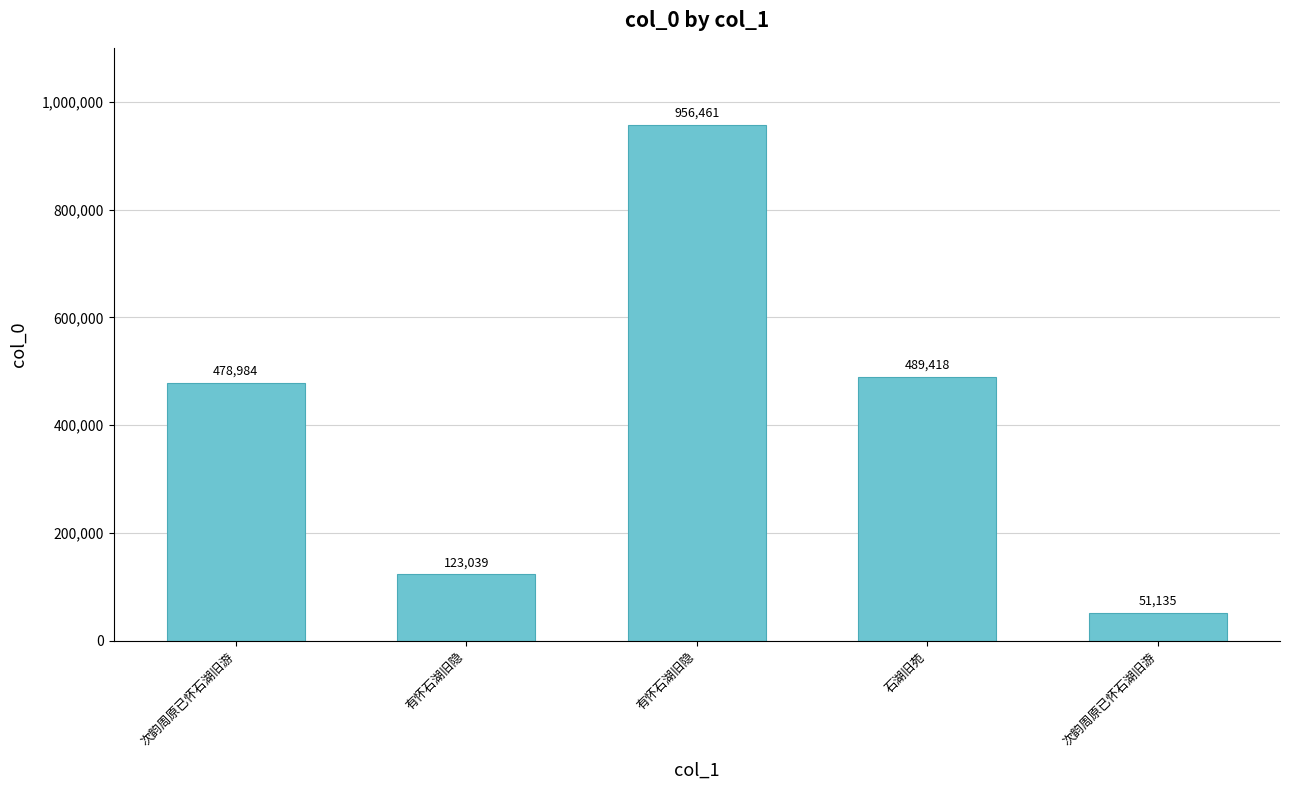

Between 有怀石湖旧隐 and 次韵周原已怀石湖旧游, which is larger?

有怀石湖旧隐